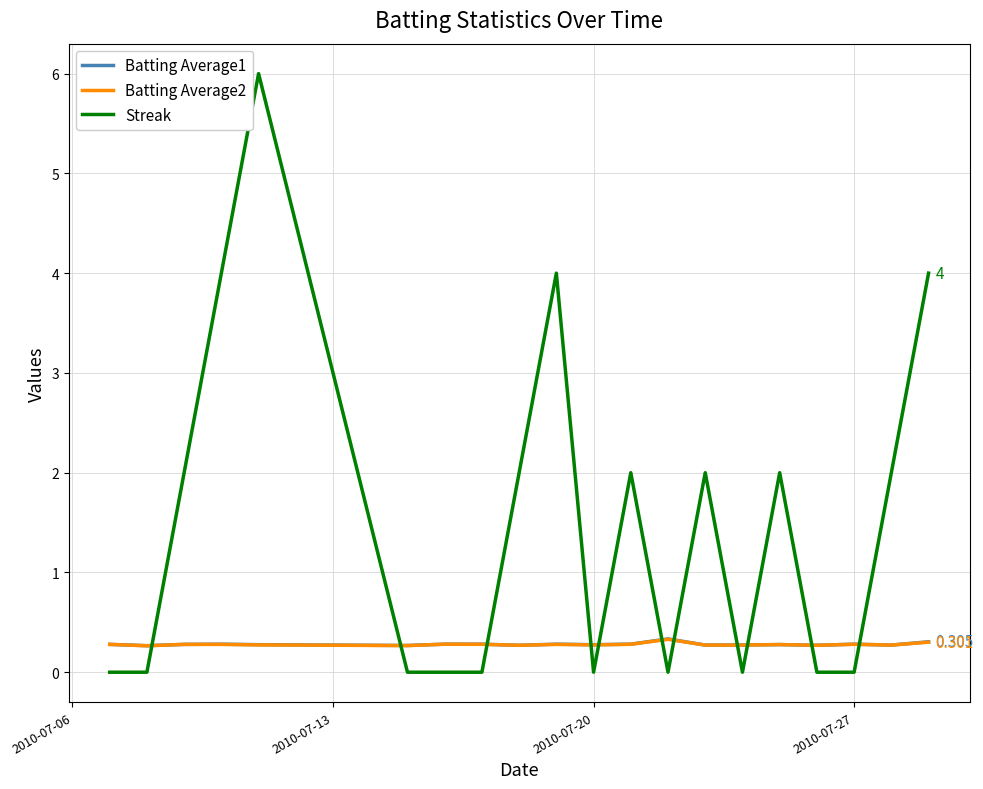

What is the highest value of the Batting Average2 series?

0.3